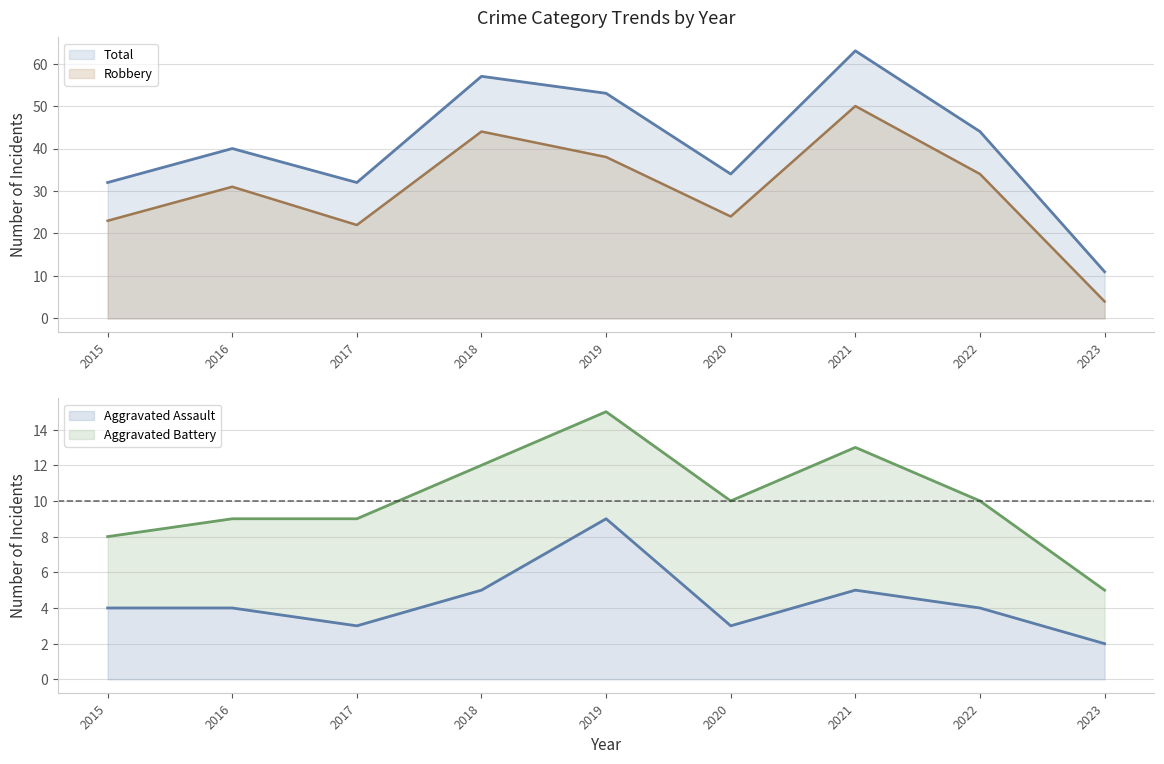

True or false: Aggravated Assault has a value of 3 at 2015.

False